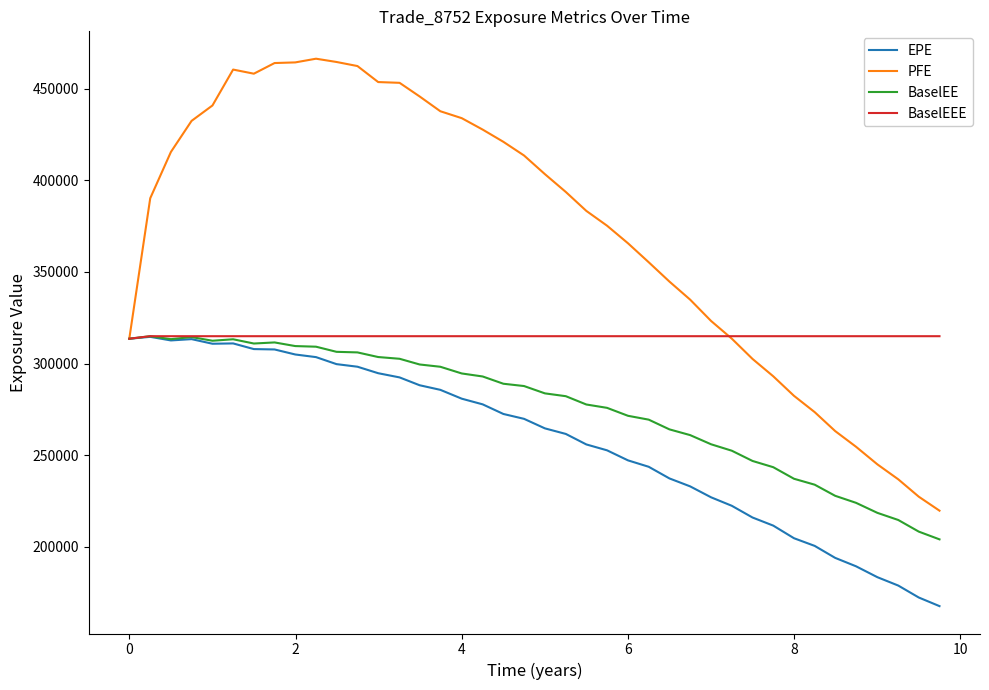

List the series in order of their overall mean, lowest first.

EPE, BaselEE, BaselEEE, PFE